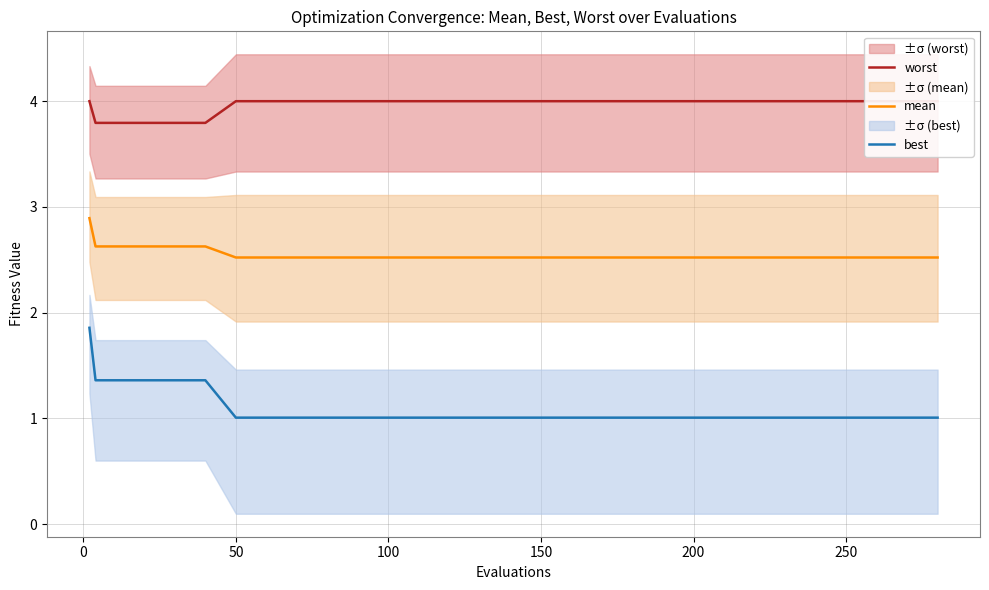

True or false: mean and best cross at least once.

False